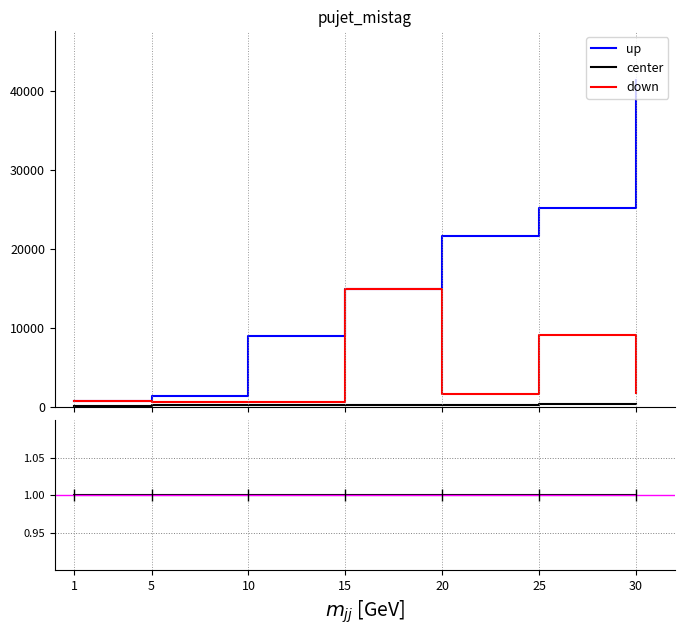

Read the Leve EXP value at 25.

25250.0